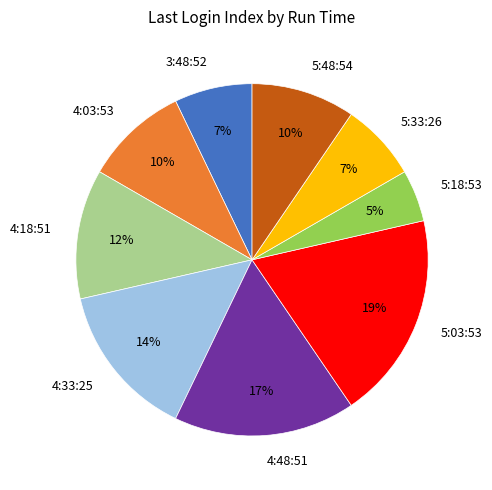

True or false: 5:33:26 accounts for 7% of the total.

True